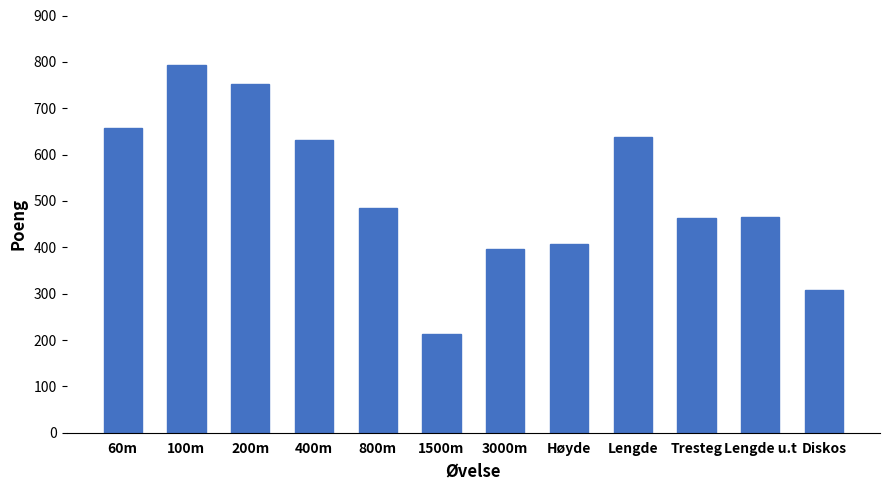

Is it true that the value at Høyde is 408?

True